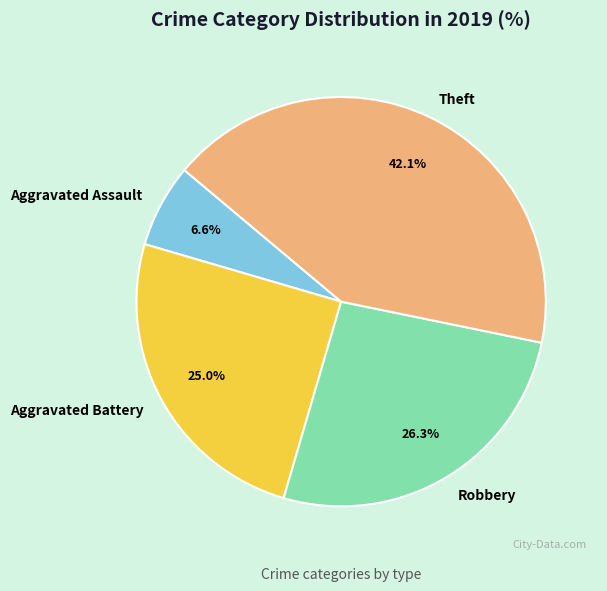

To the nearest percent, what is the combined percentage of Aggravated Assault and Robbery?

33%